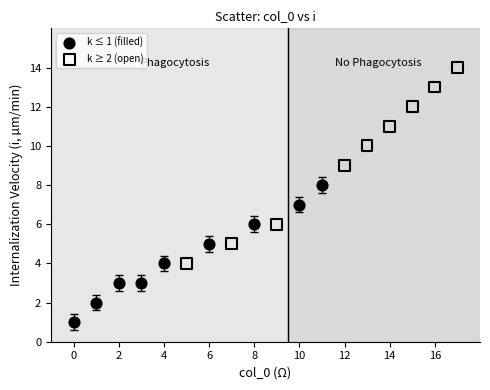

Which series contains the highest Y value?

k ≥ 2 (open)